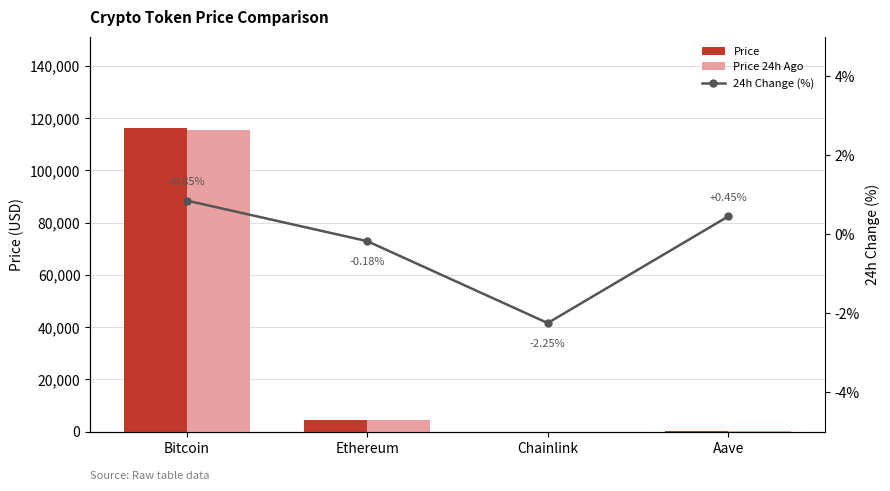

The value of Price at Chainlink is 40.6. True or false?

False